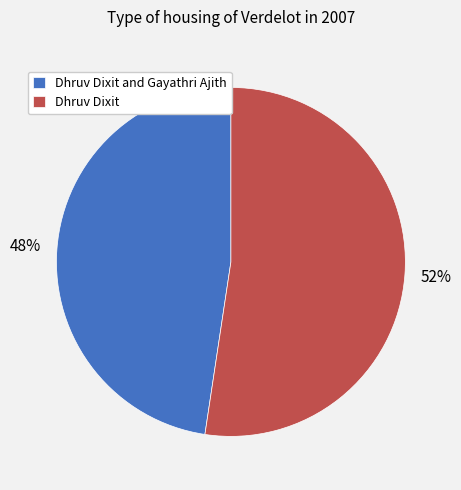

Rank the categories by value from lowest to highest.

Dhruv Dixit and Gayathri Ajith, Dhruv Dixit